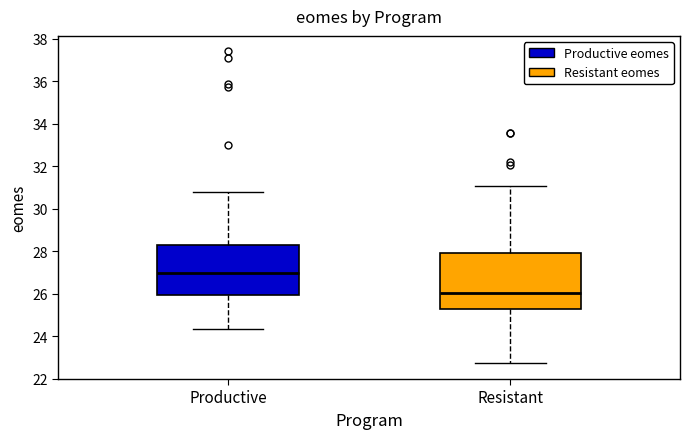

Which box has the lowest median line?

Resistant